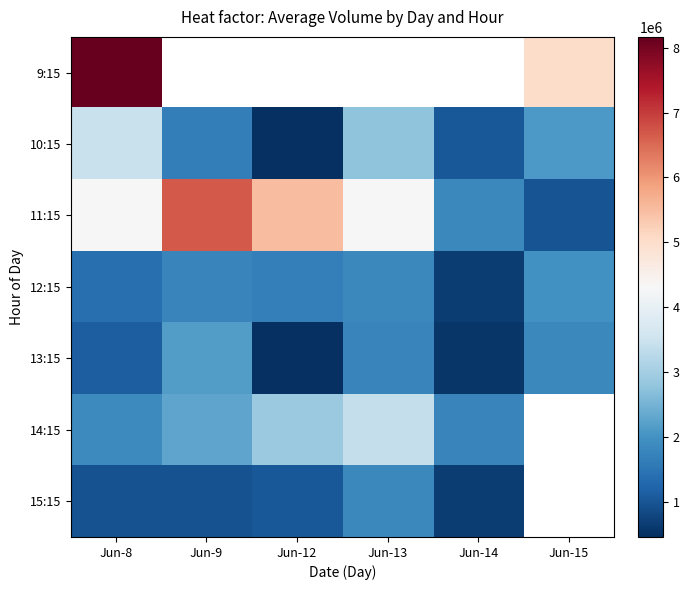

How many data points does each series have?

6